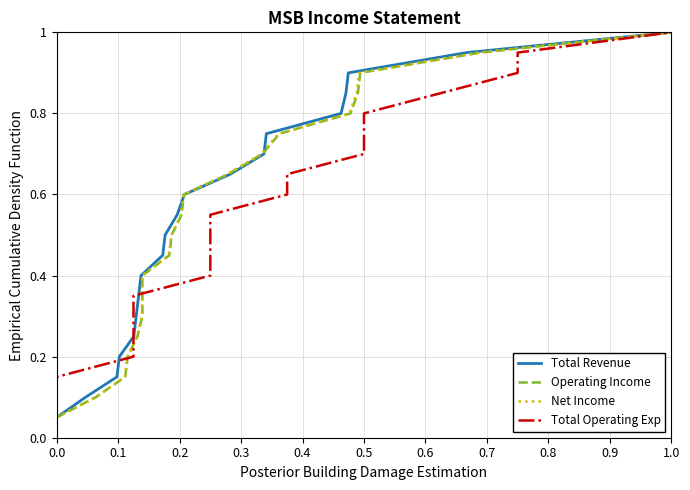

Does the chart have visible grid lines?

Yes